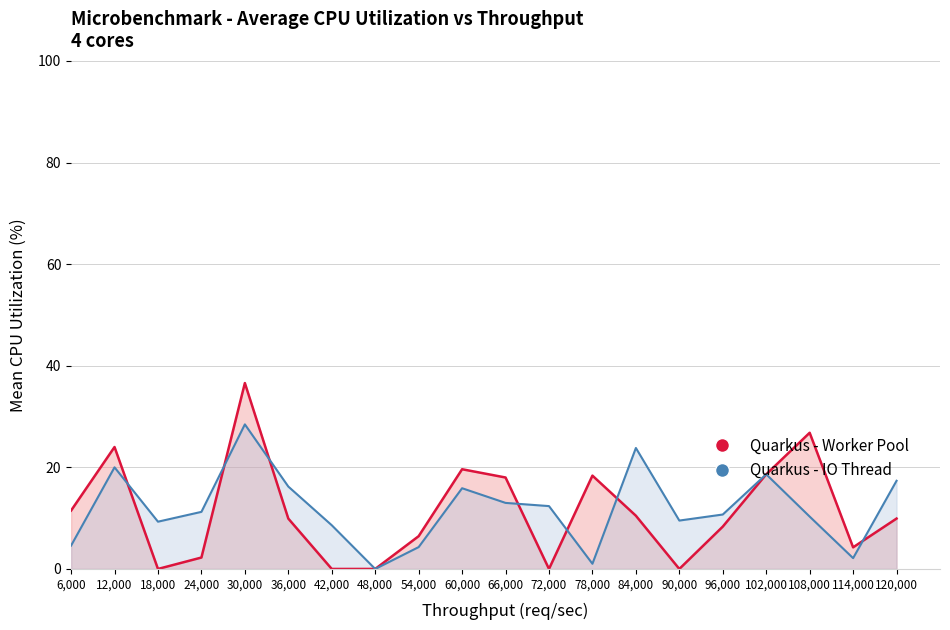

What is the maximum value for Quarkus - IO Thread?

28.5